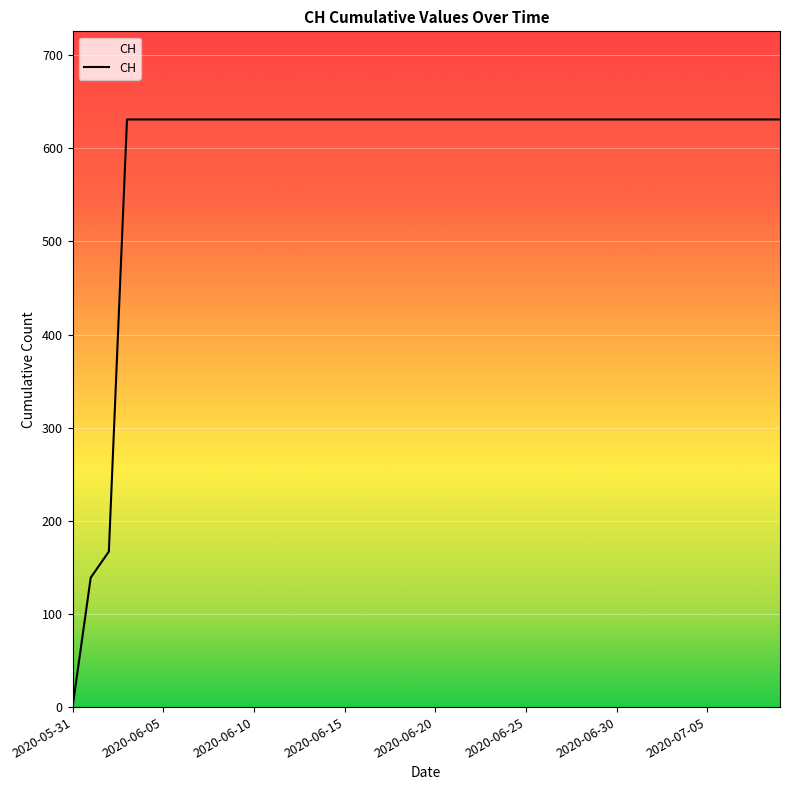

What is the greatest value displayed?

631